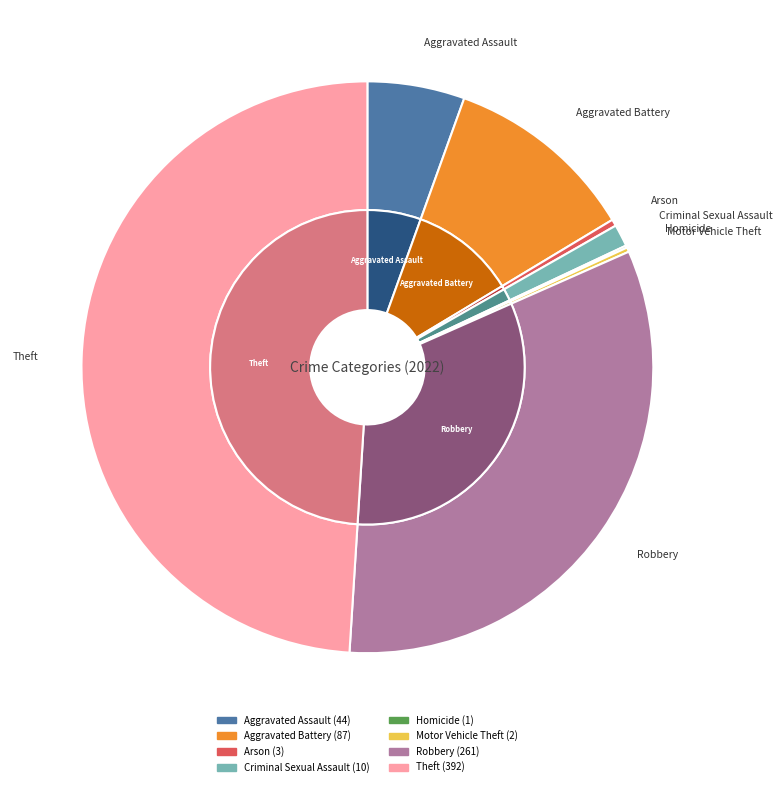

What is the smallest slice in the pie chart?

Homicide